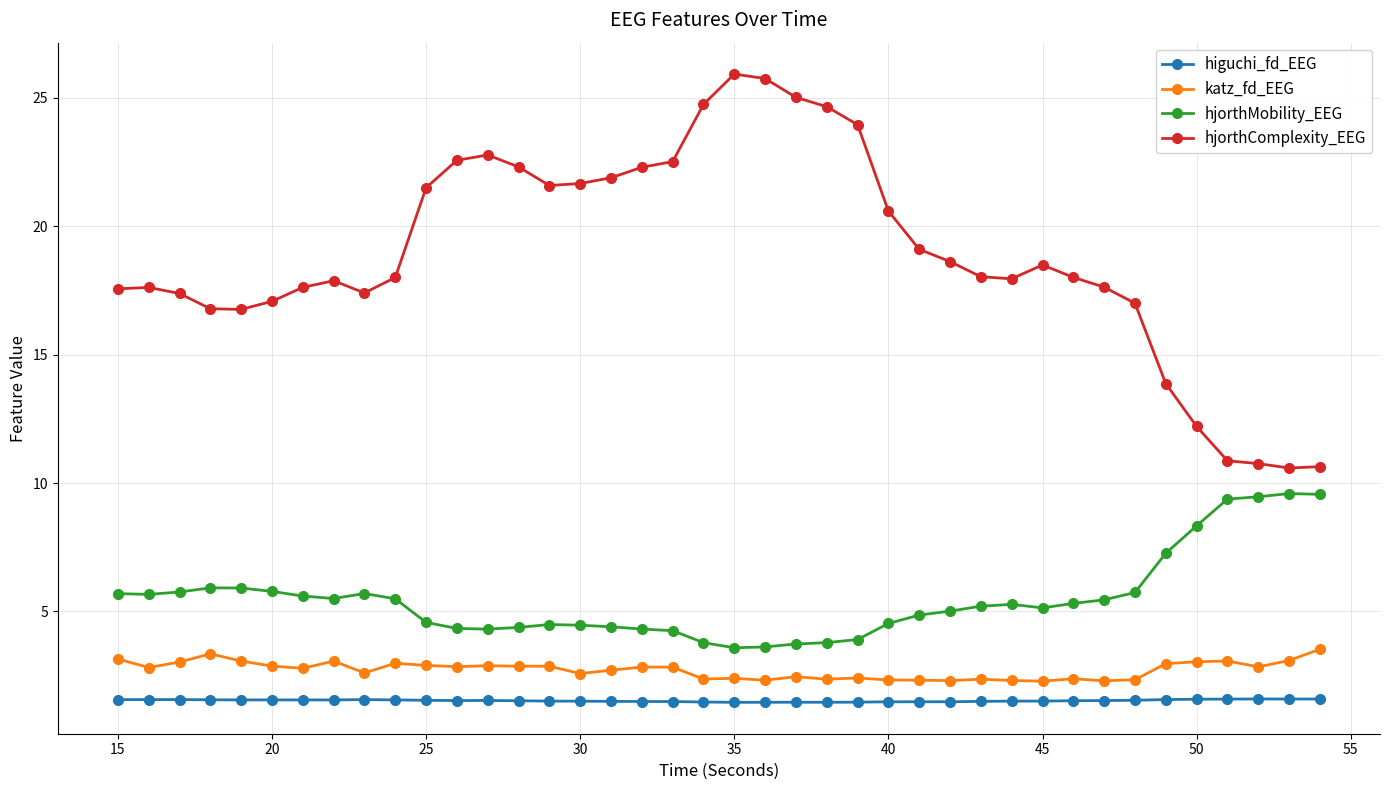

True or false: higuchi_fd_EEG and katz_fd_EEG intersect in this chart.

False